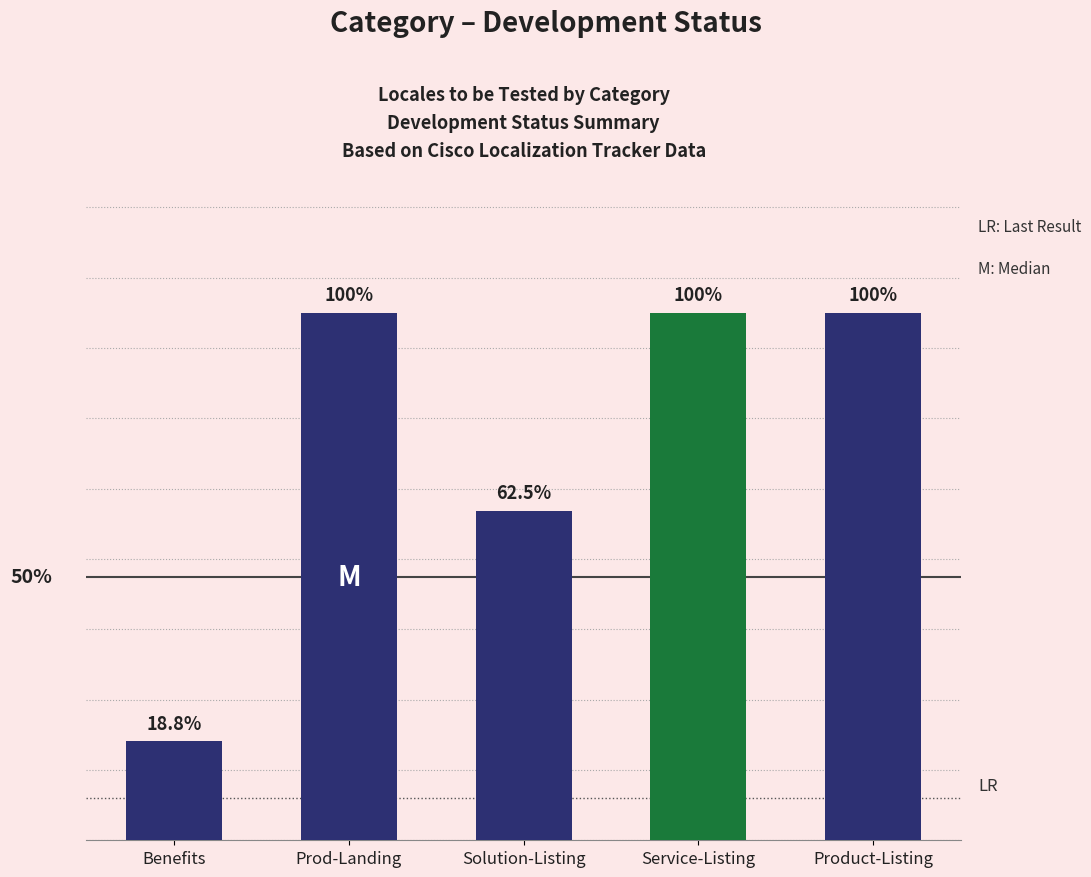

What position from the left is Benefits?

1